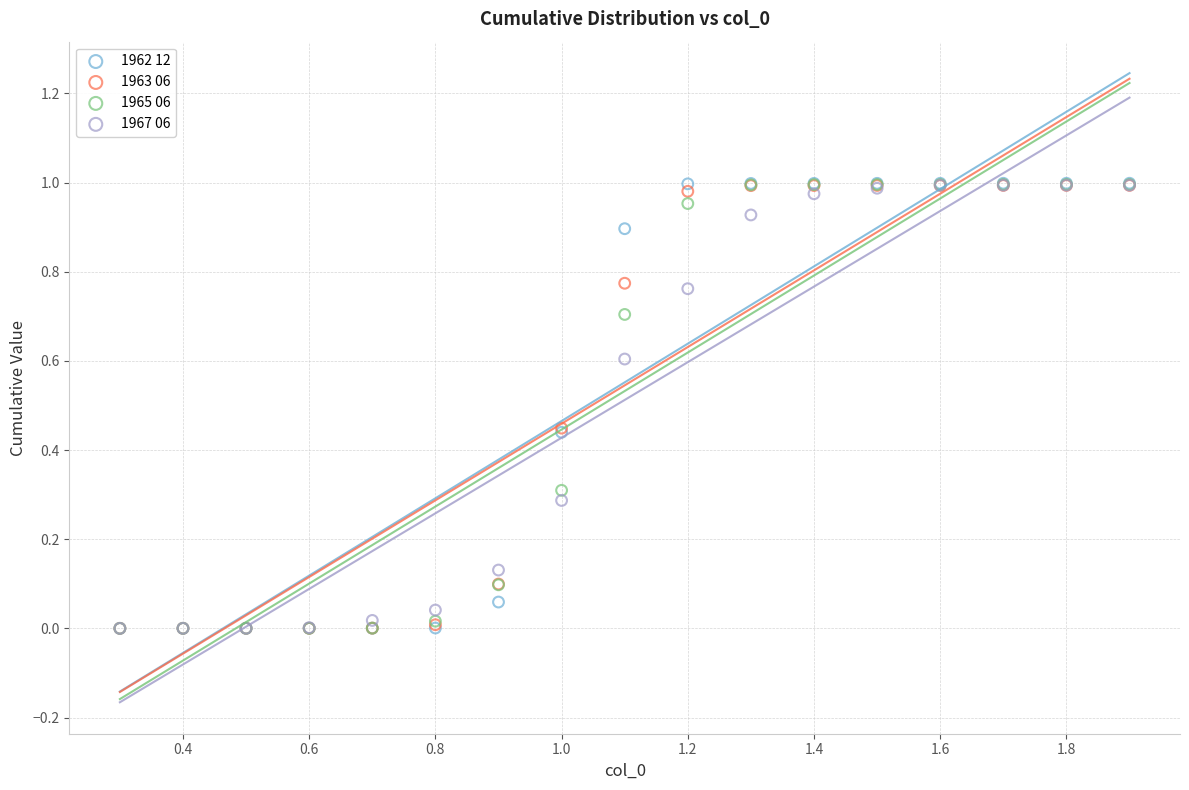

What are all the series names shown in the legend?

1962 12, 1963 06, 1965 06, 1967 06